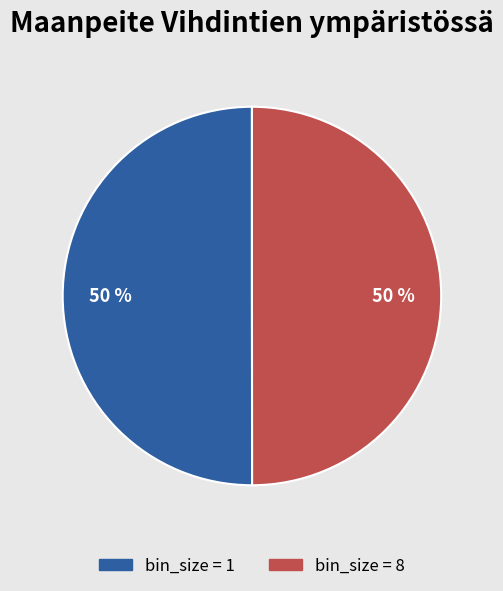

To the nearest percent, what is the average slice percentage?

50%